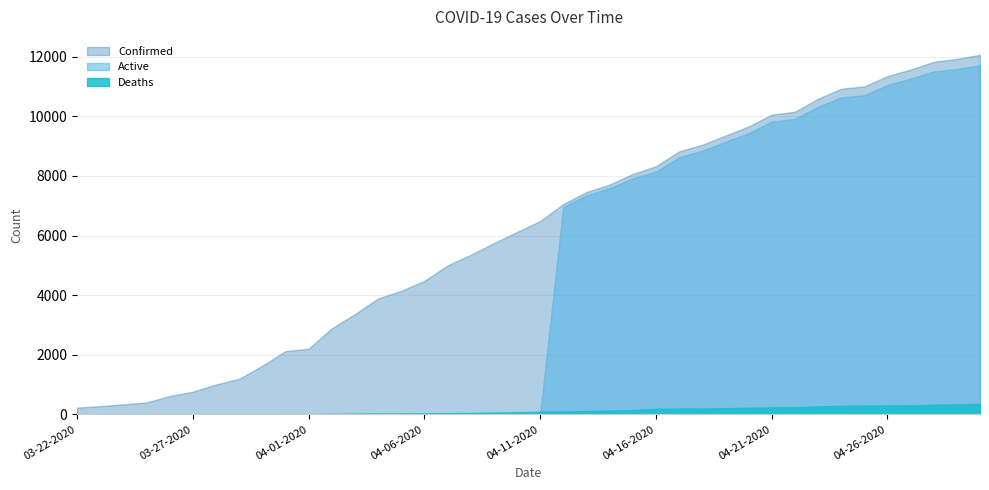

What is the label of the 27th point from the right?

04-04-2020